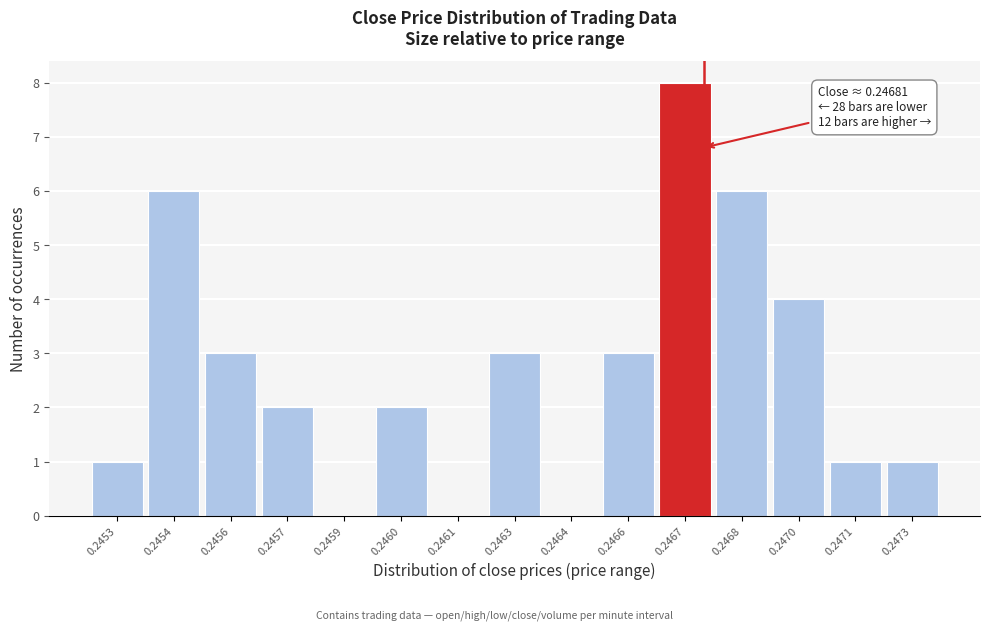

Reading left to right, list all the values displayed in this chart.

0.2453=1	0.2454=6	0.2456=3	0.2457=2	0.2459=0	0.2460=2	0.2461=0	0.2463=3	0.2464=0	0.2466=3	0.2467=8	0.2468=6	0.2470=4	0.2471=1	0.2473=1